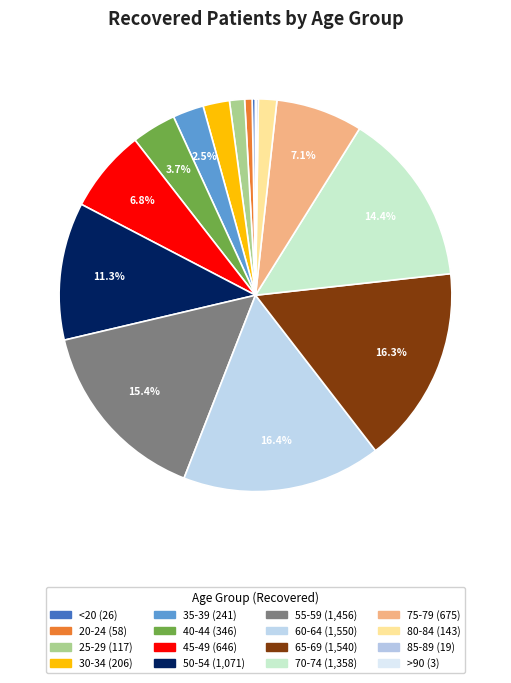

To the nearest percent, what percentage of the pie is 60-64?

16%